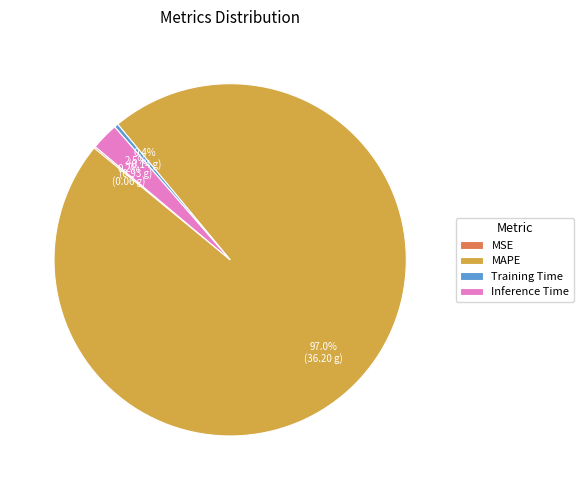

Which category has the biggest portion of the pie?

MAPE